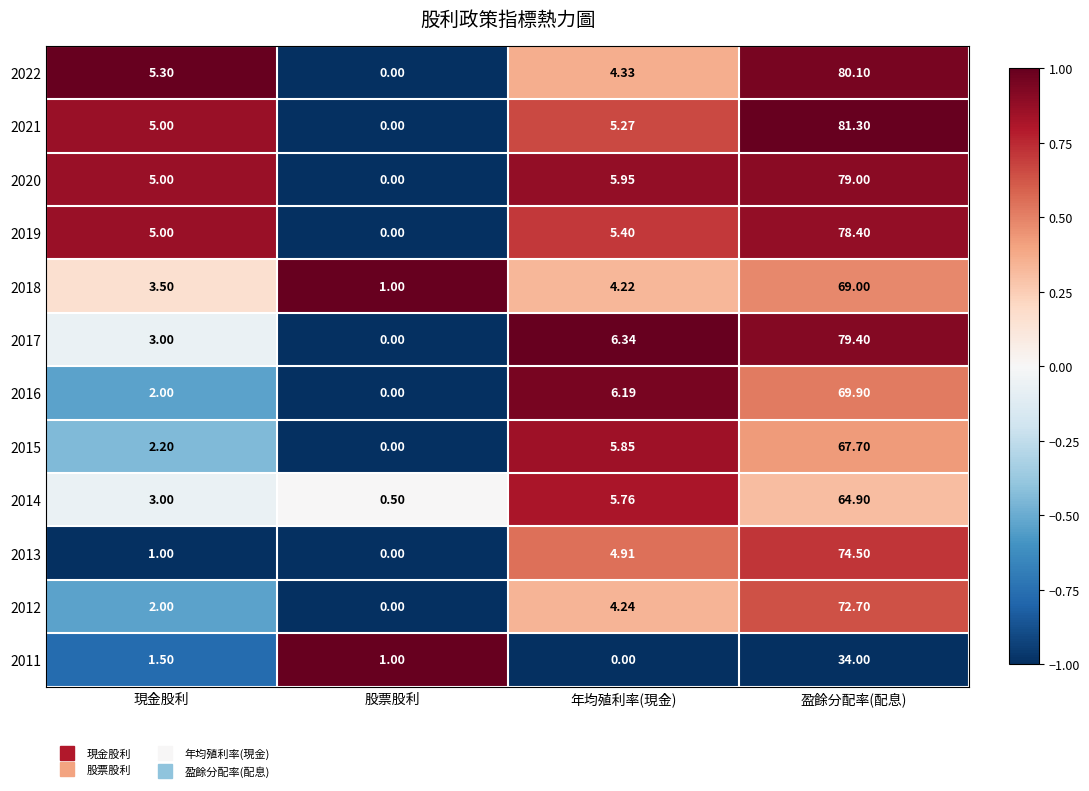

Where does the 2022 series first go above 5?

現金股利